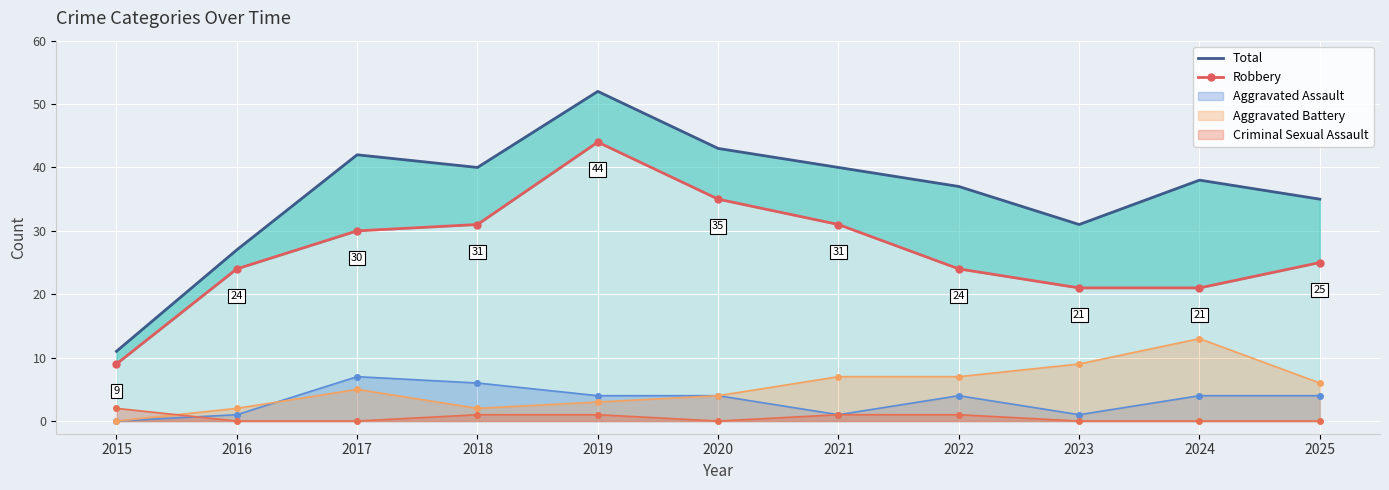

The Robbery series shows 30 at 2017. True or false?

True